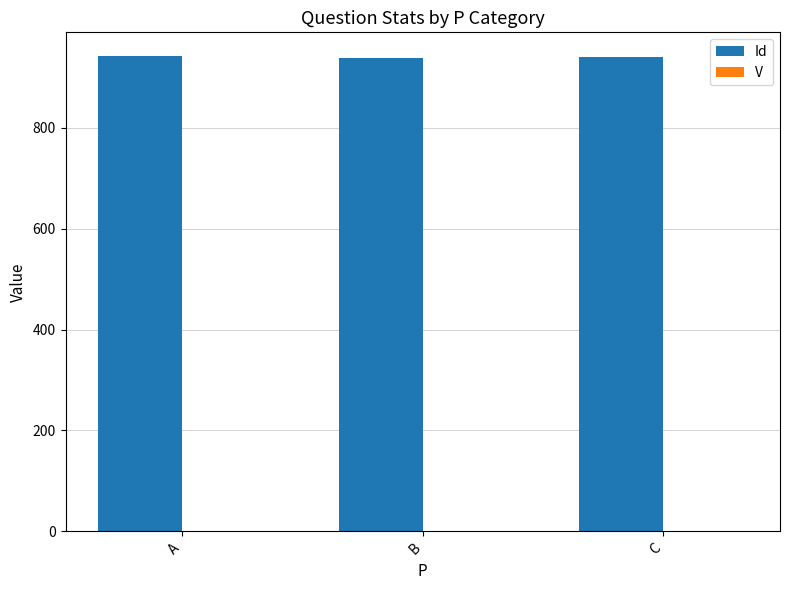

How many groups of bars are there?

3